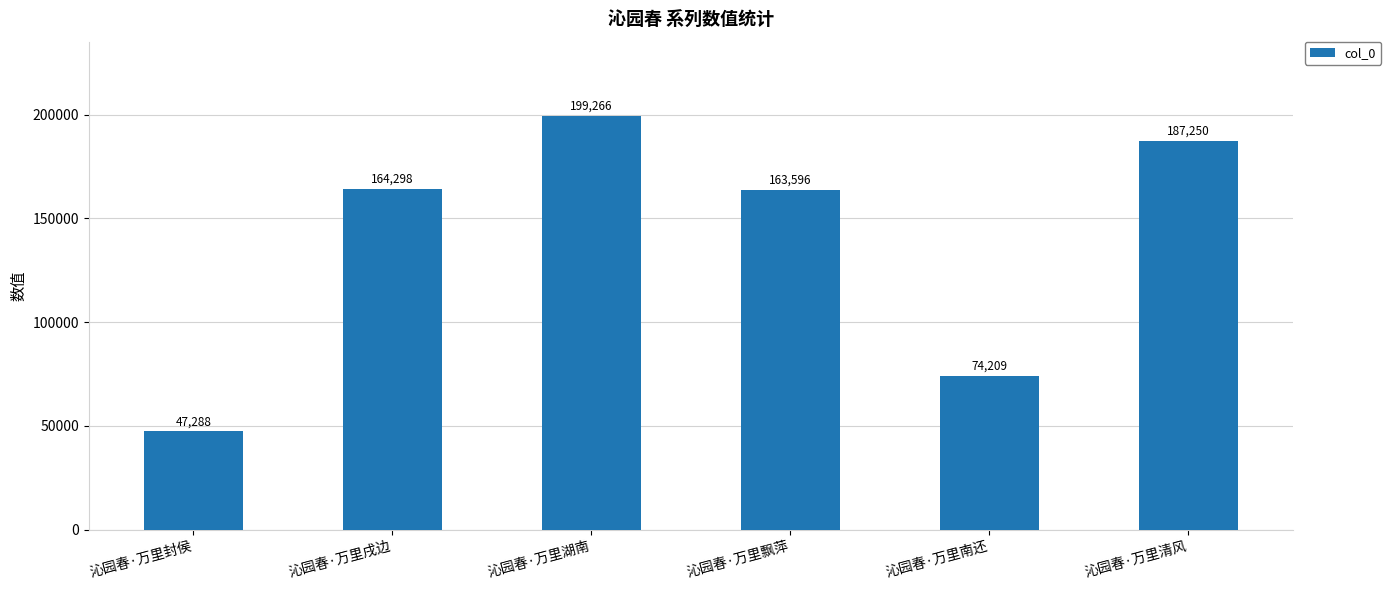

What is the sum of the values at 沁园春·万里清风 and 沁园春·万里飘萍?

350846